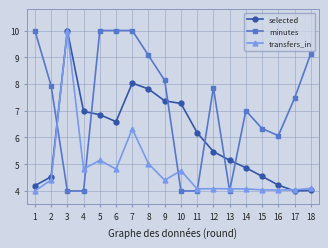

The selected series shows 4.5 at 2. True or false?

True